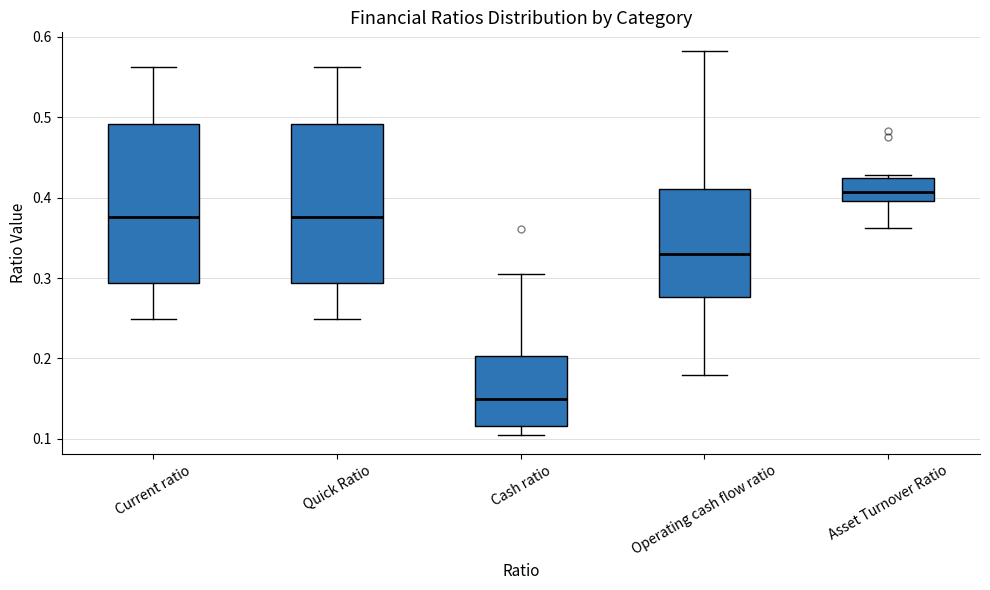

Which box's median line is the highest?

Asset Turnover Ratio